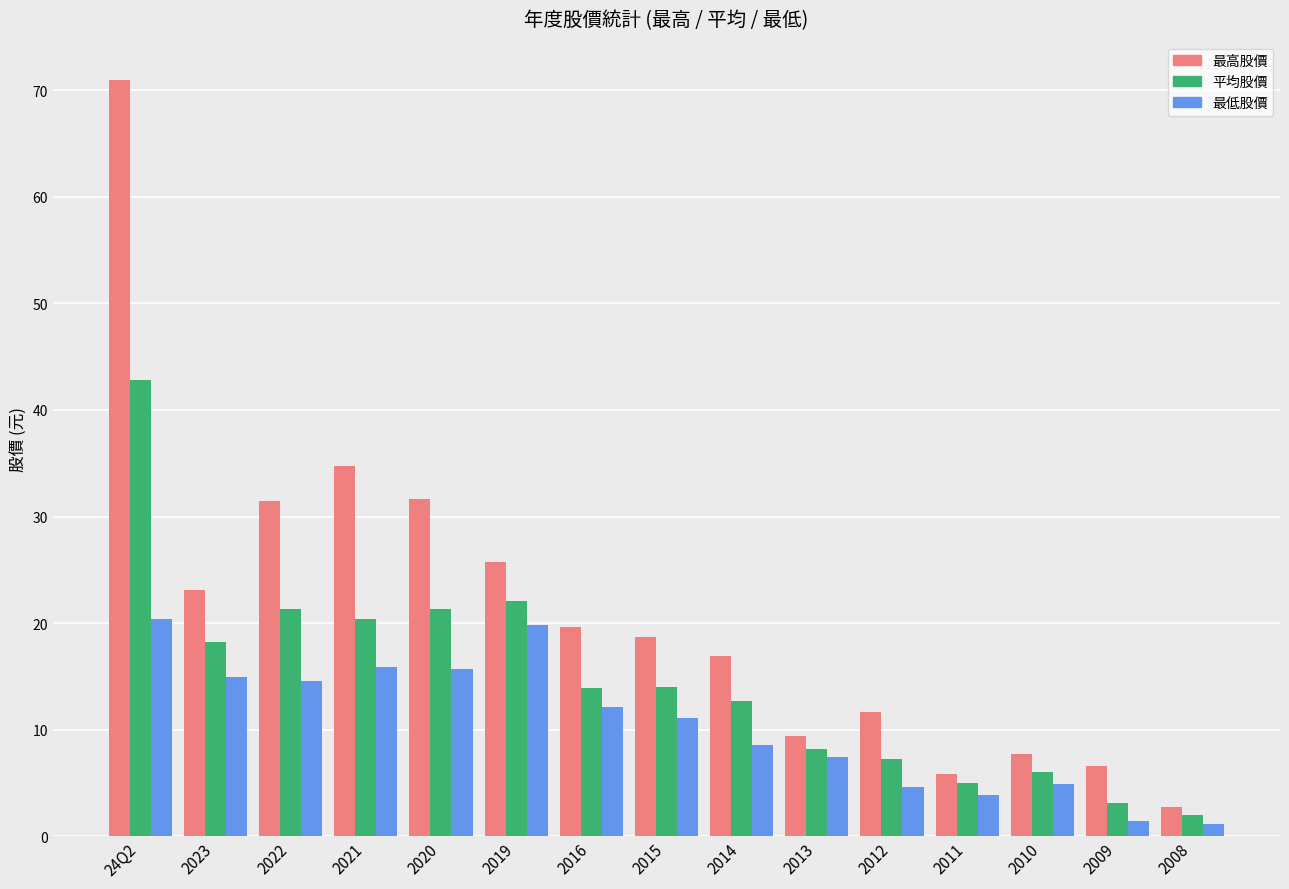

Which series has the largest range (max minus min)?

最高股價